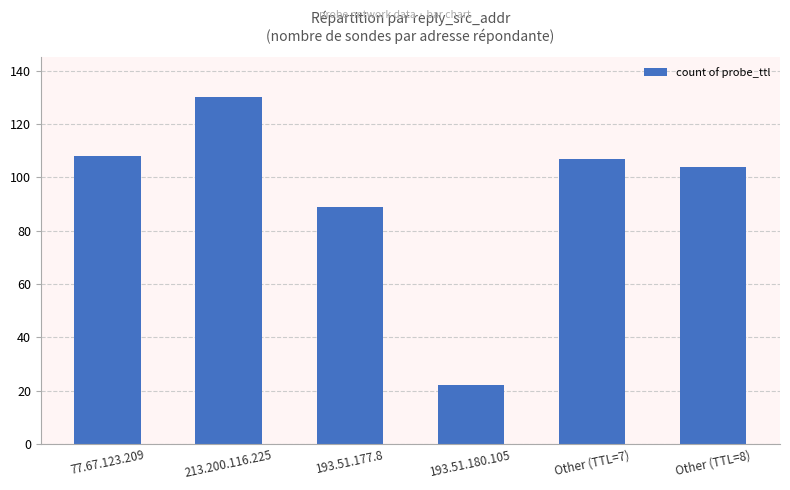

What is the label of the 3rd bar from the right?

193.51.180.105